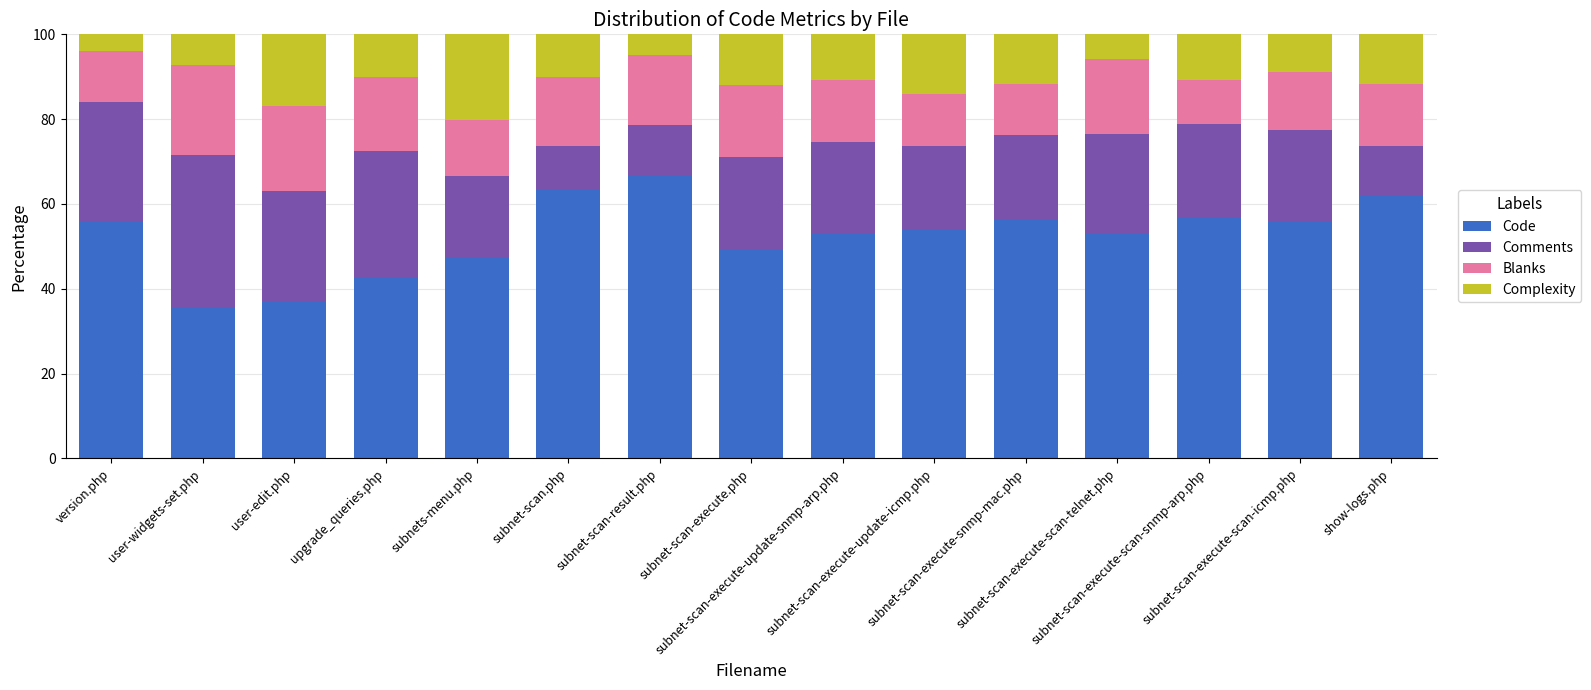

At user-widgets-set.php, list the series in order from largest to smallest.

Code, Comments, Blanks, Complexity